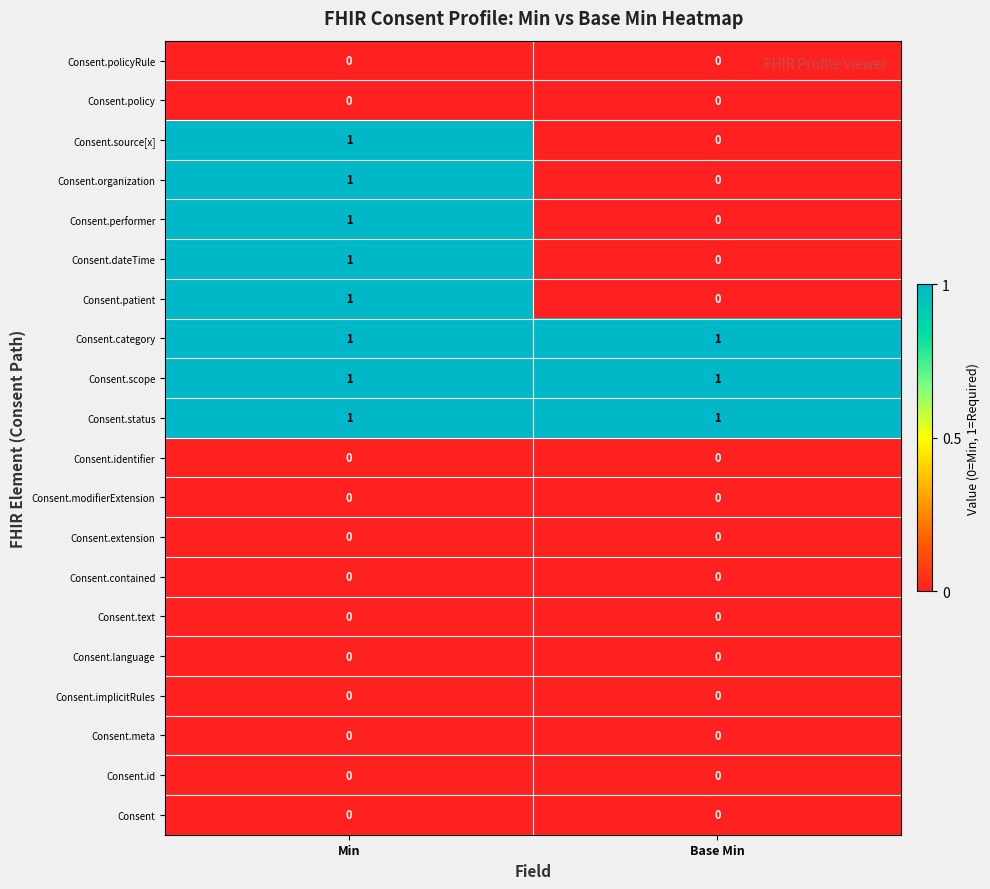

What is the total value across all series at Min?

8